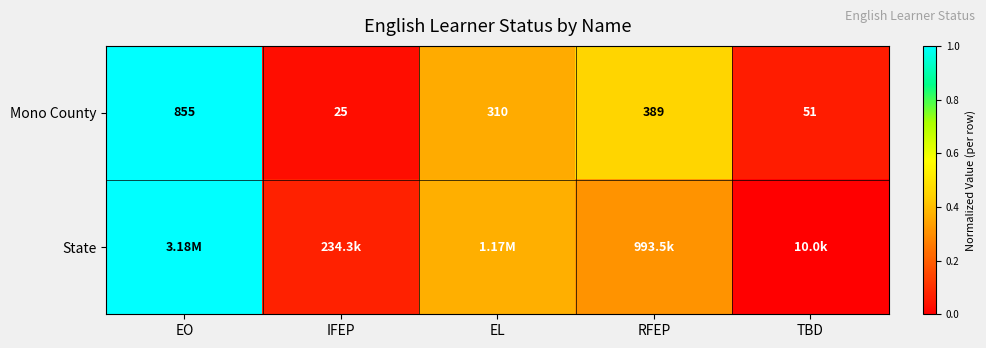

At which label is Mono County closest to 440?

RFEP